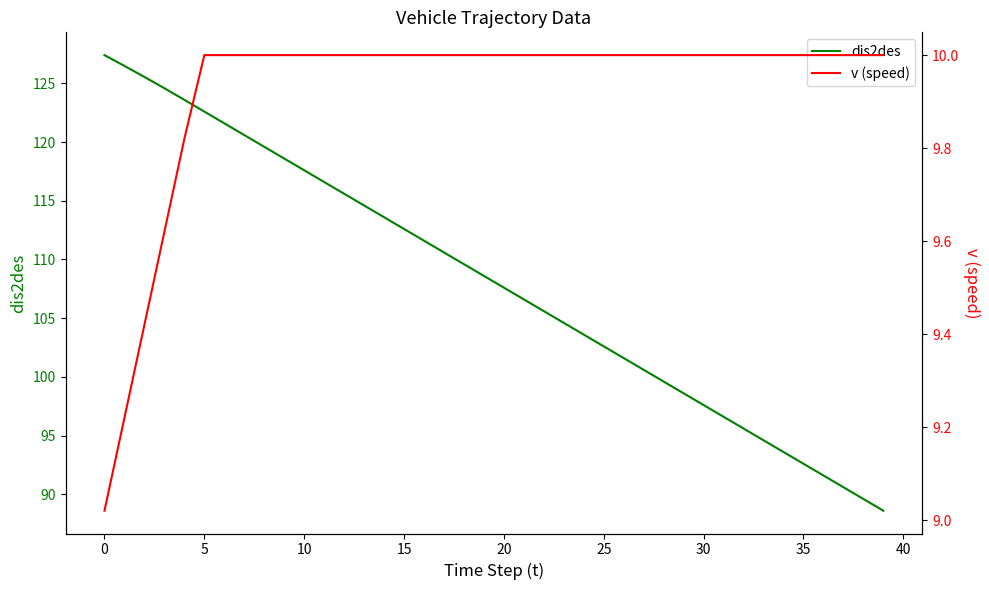

How many data points in dis2des are less than 108?

20